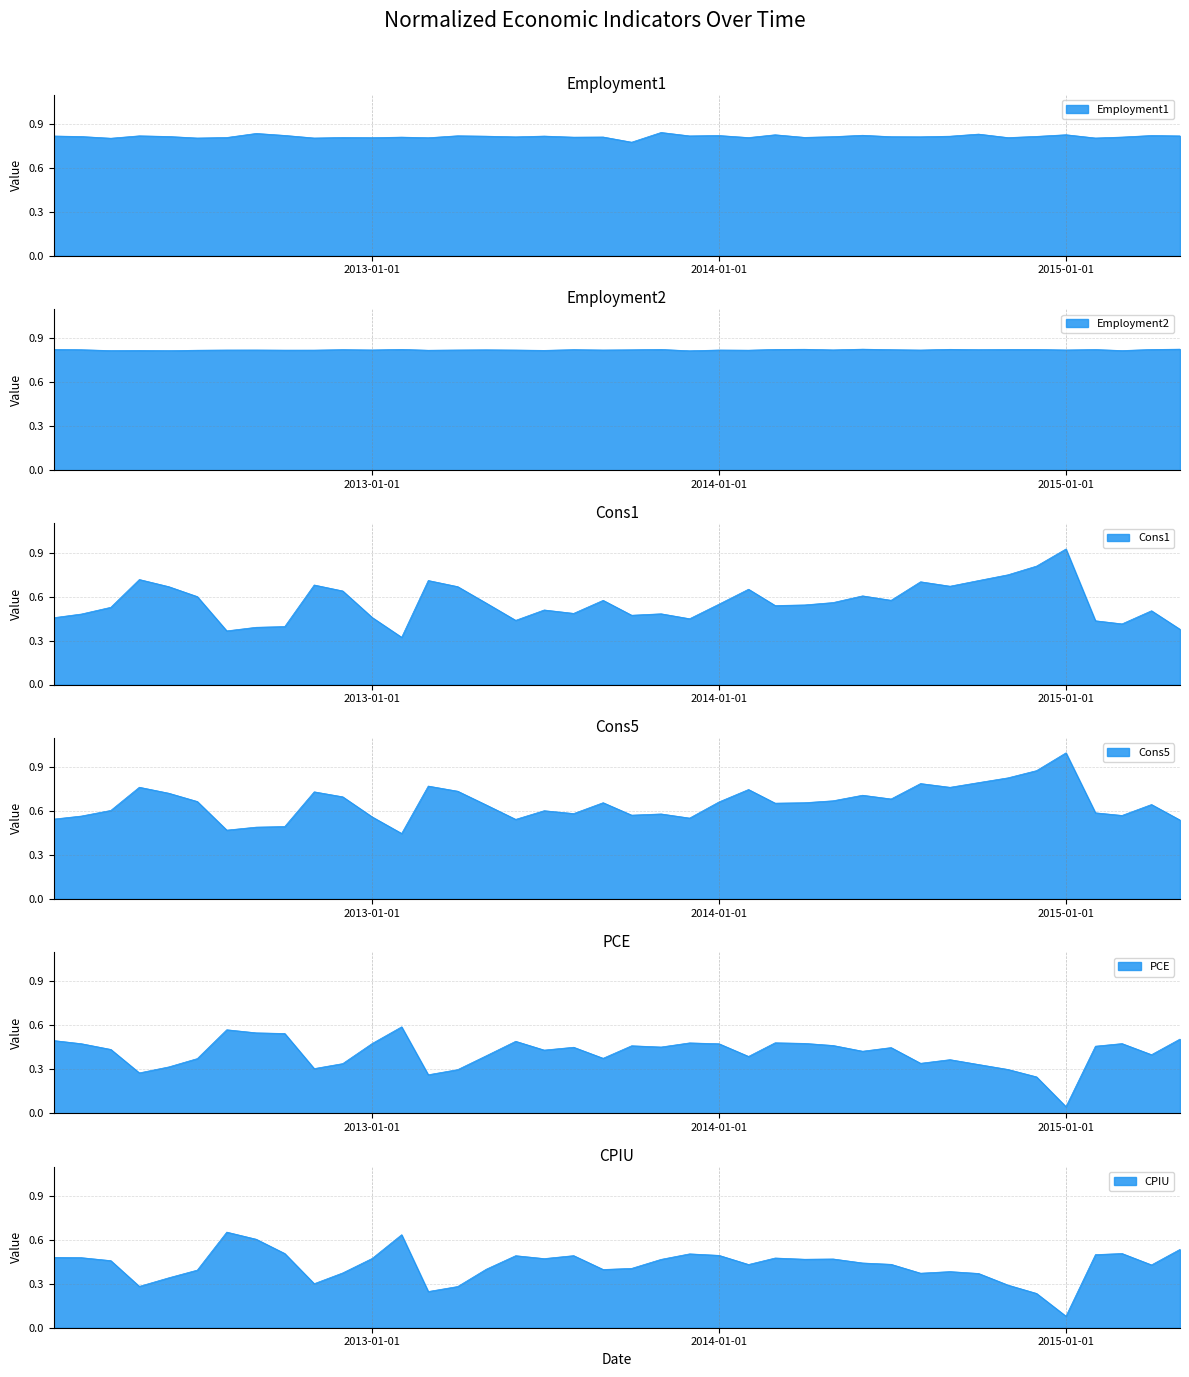

True or false: Cons1 has a value of 0.5 at 2014-01-01.

True